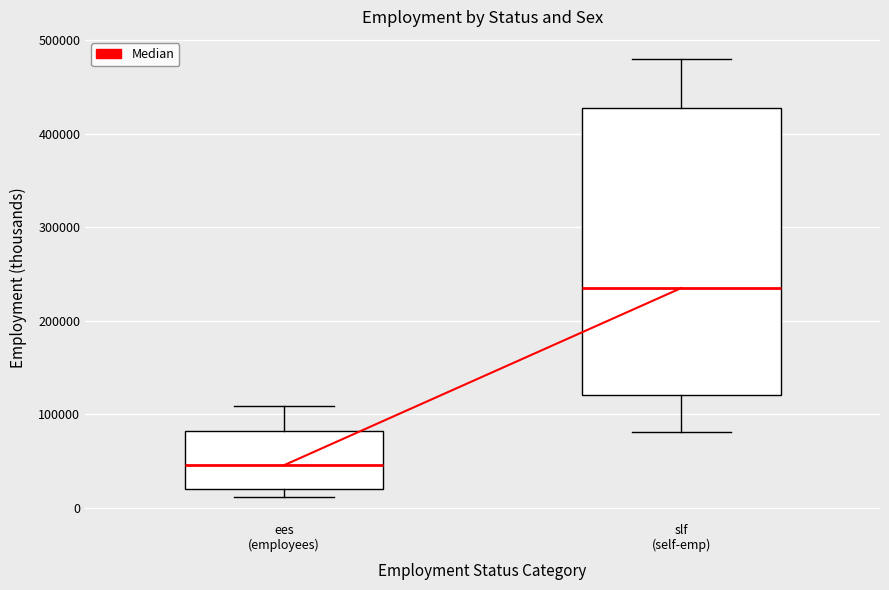

Reading left to right, transcribe this box plot: for each box, give where its median line is, the range the box spans, and where its two whiskers end, as read against the y-axis. The values are not printed on the chart, so give them approximately, as read against the axis.

ees (employees): median 50000, box 20000 to 80000, whiskers 10000 to 110000
slf (self-emp): median 240000, box 120000 to 430000, whiskers 80000 to 480000